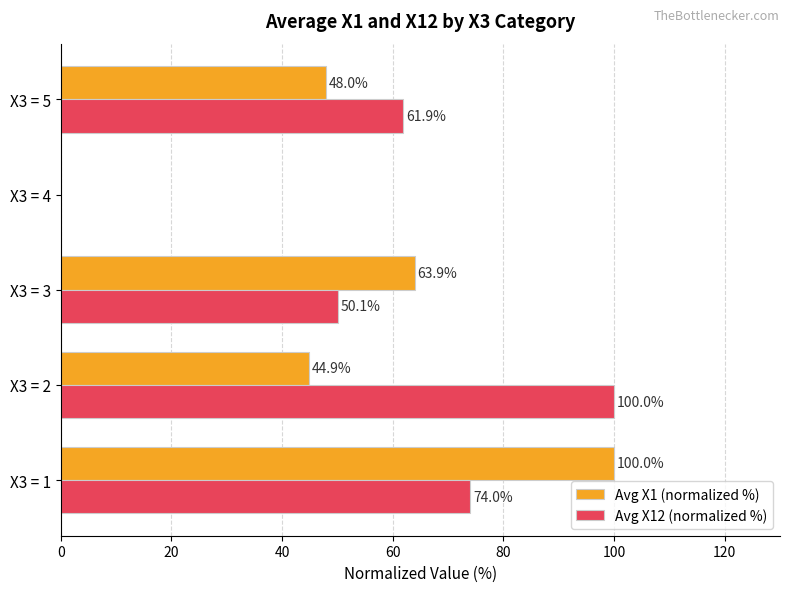

How many data points does each series have?

4